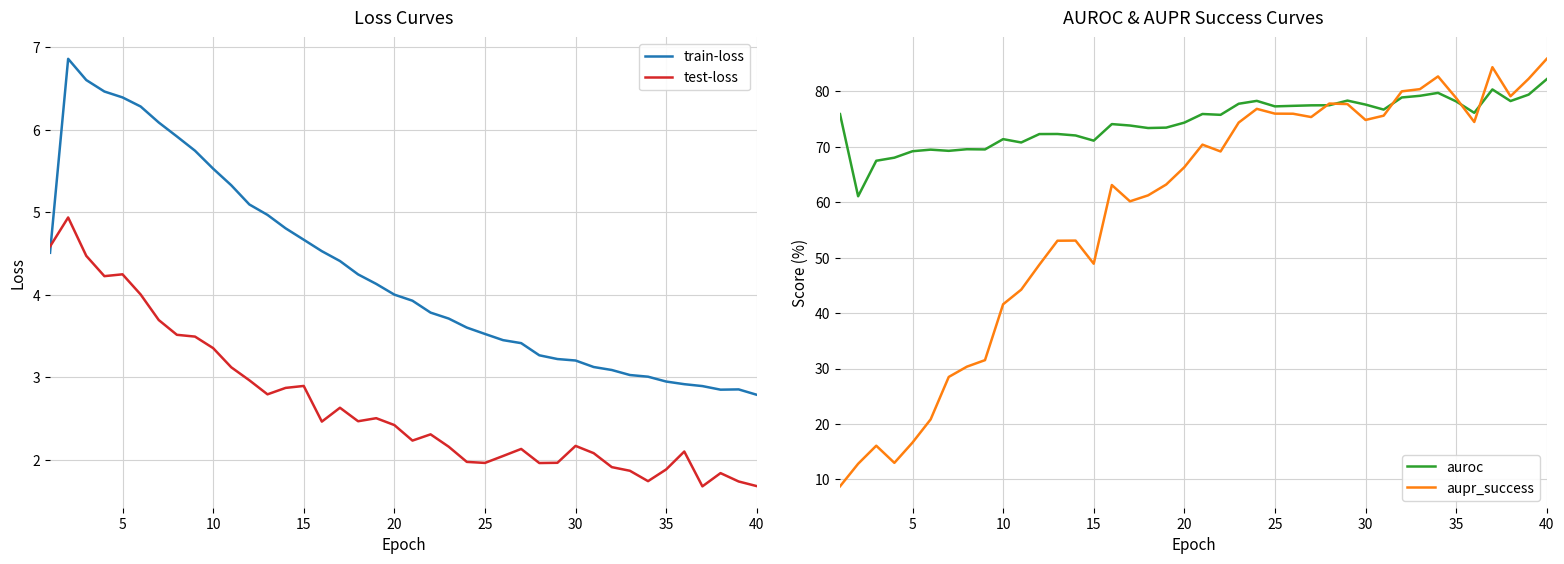

What is the sum of all auroc values?

2981.0